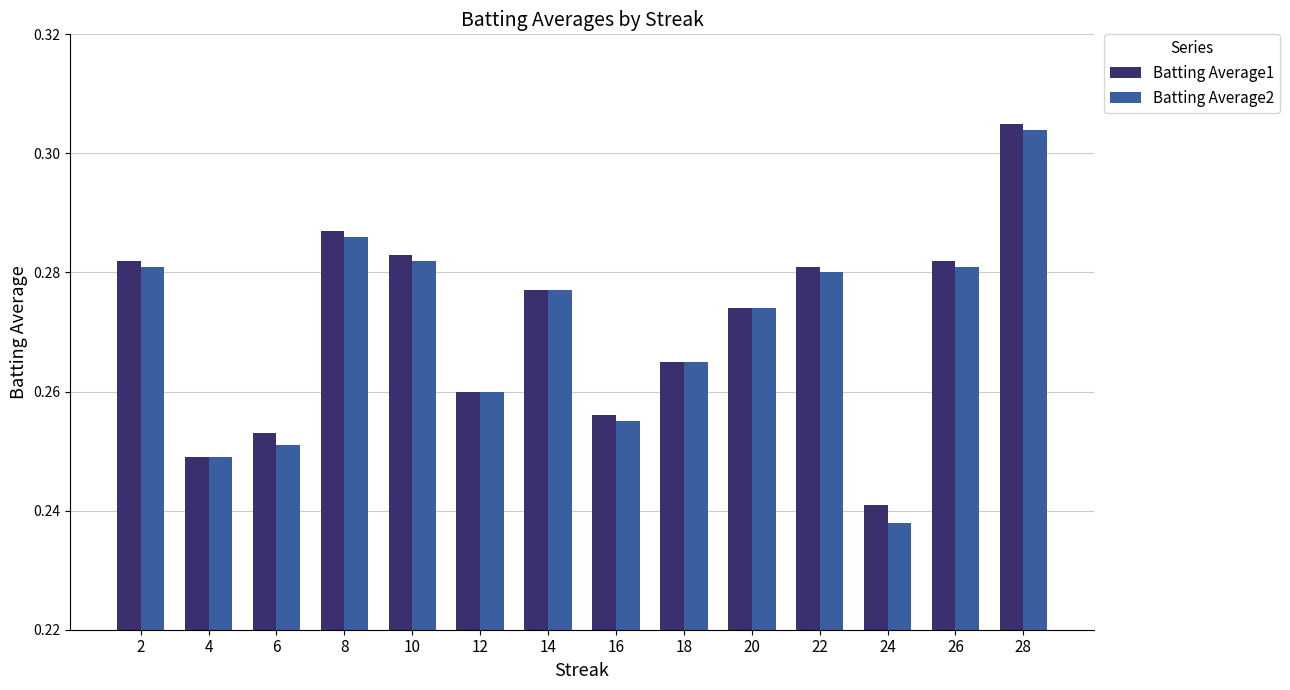

Which series has the widest spread of values?

Batting Average2